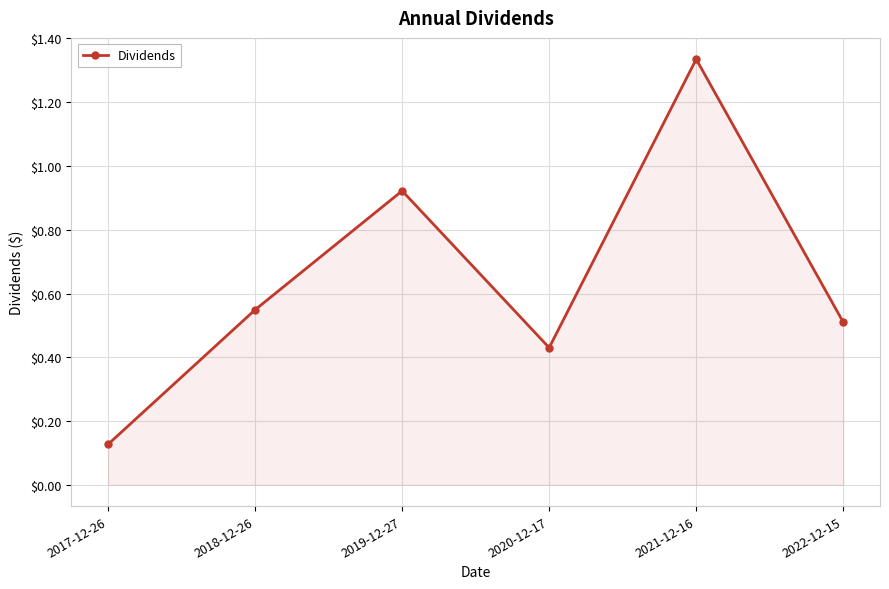

What is the difference between the values at 2021-12-16 and 2022-12-15?

0.8